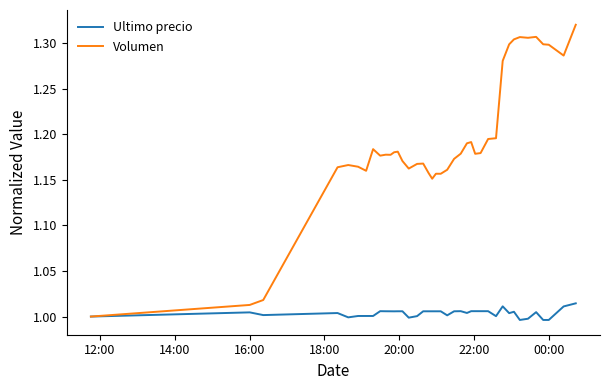

List the series in order of their peak value, lowest first.

Ultimo precio, Volumen